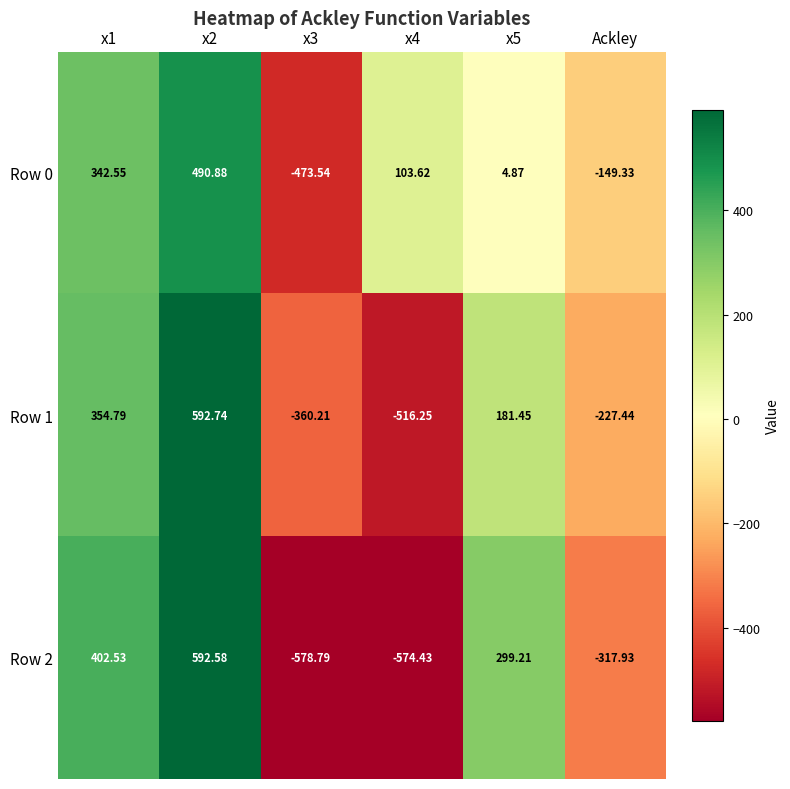

Is the value of Row 0 at x2 greater than the value of Row 2 at x1?

Yes